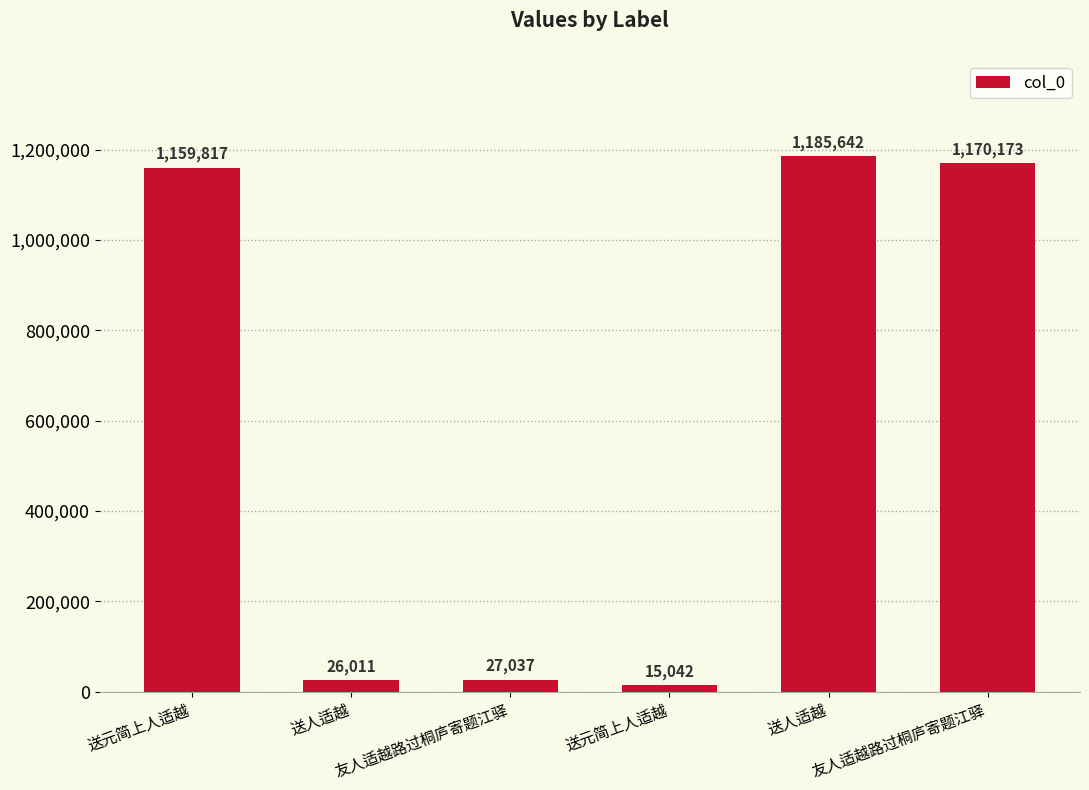

Which has a higher value, 送元简上人适越 or 送元简上人适越?

送元简上人适越